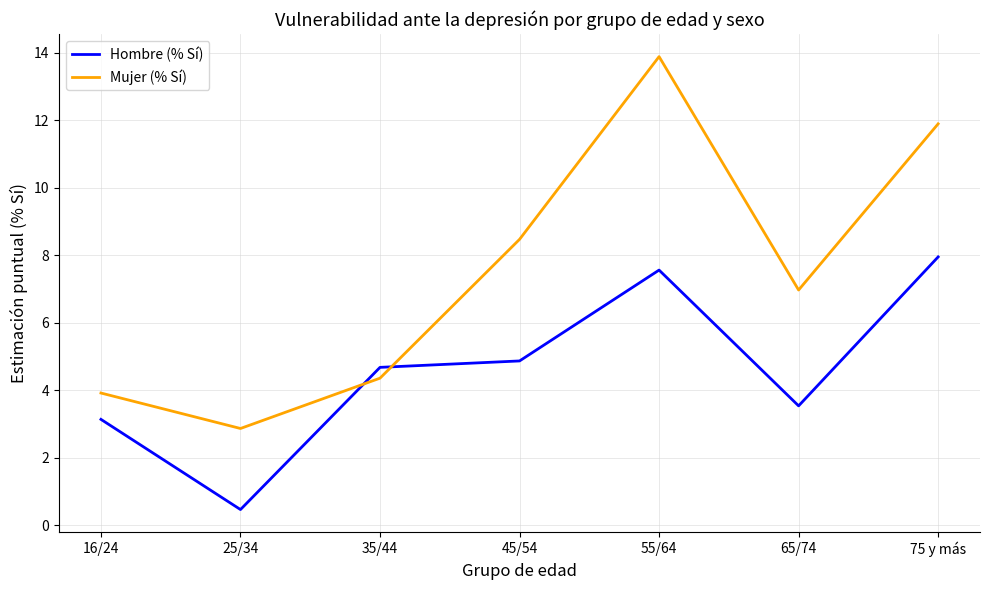

Reading right to left, list all the values displayed in this chart.

Hombre (% Sí): 8.0	3.5	7.6	4.9	4.7	0.5	3.1
Mujer (% Sí): 11.9	7.0	13.9	8.5	4.4	2.9	3.9